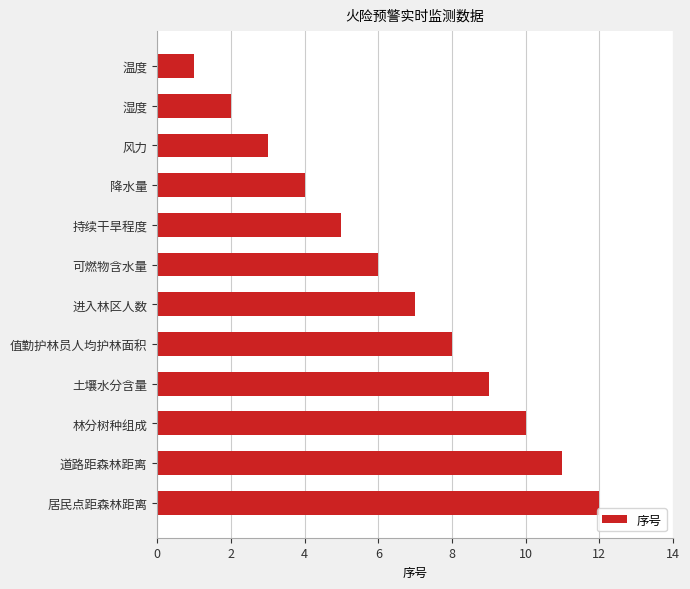

The chart shows a value of 20 at 居民点距森林距离. True or false?

False